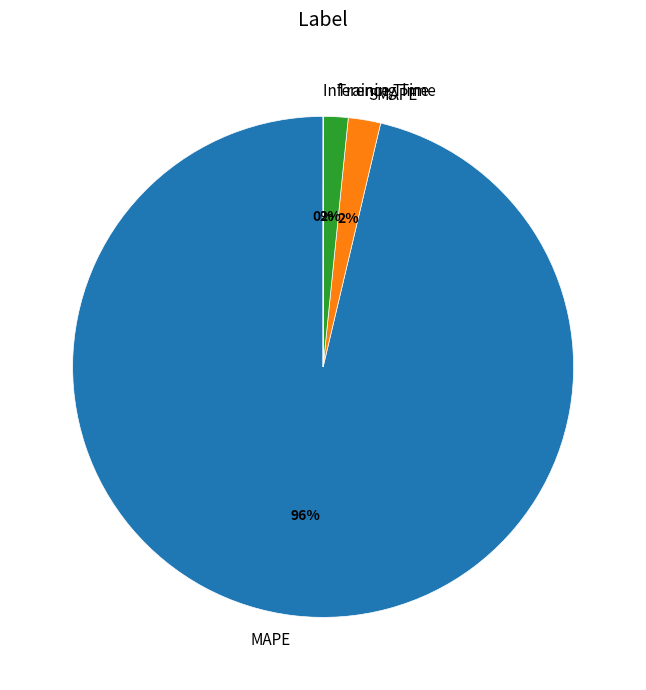

The MAPE slice represents 96% of the pie. True or false?

True